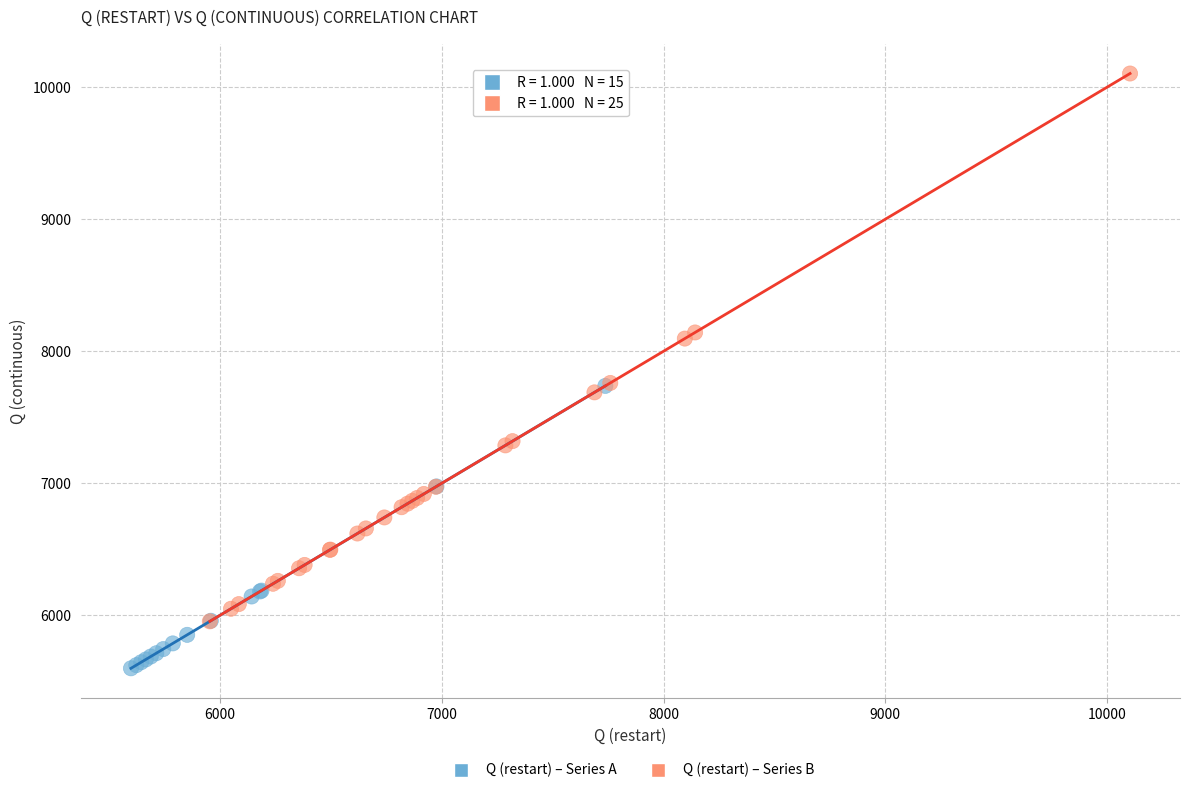

Which series has the largest Y range (max minus min)?

Q (restart) – Series B